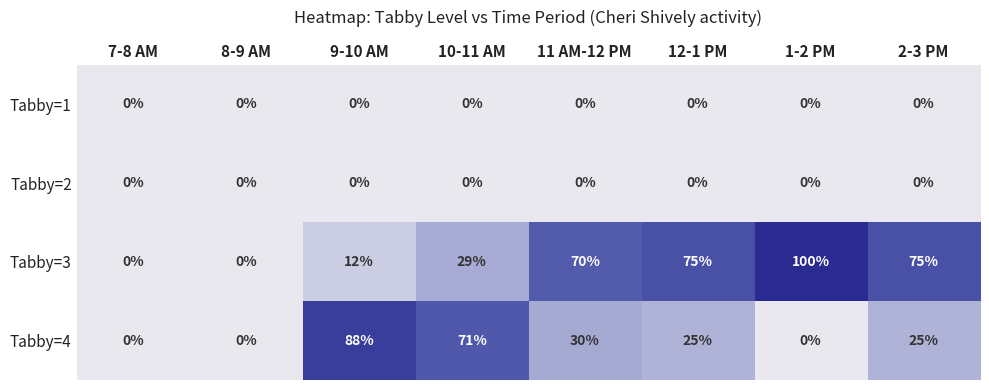

What is the greatest value displayed?

100